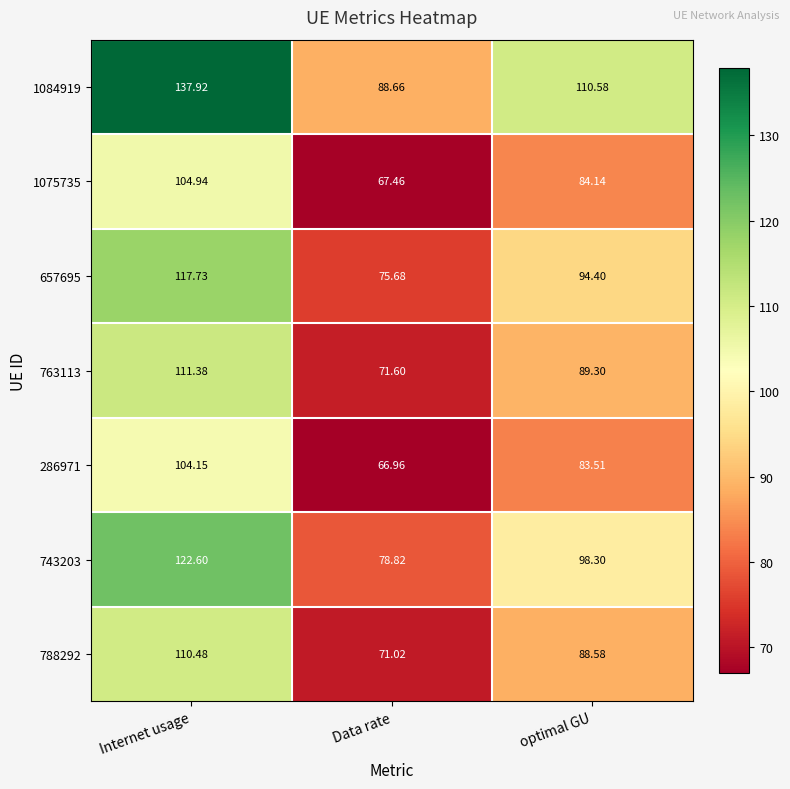

At which label is 1075735 closest to 86?

optimal GU